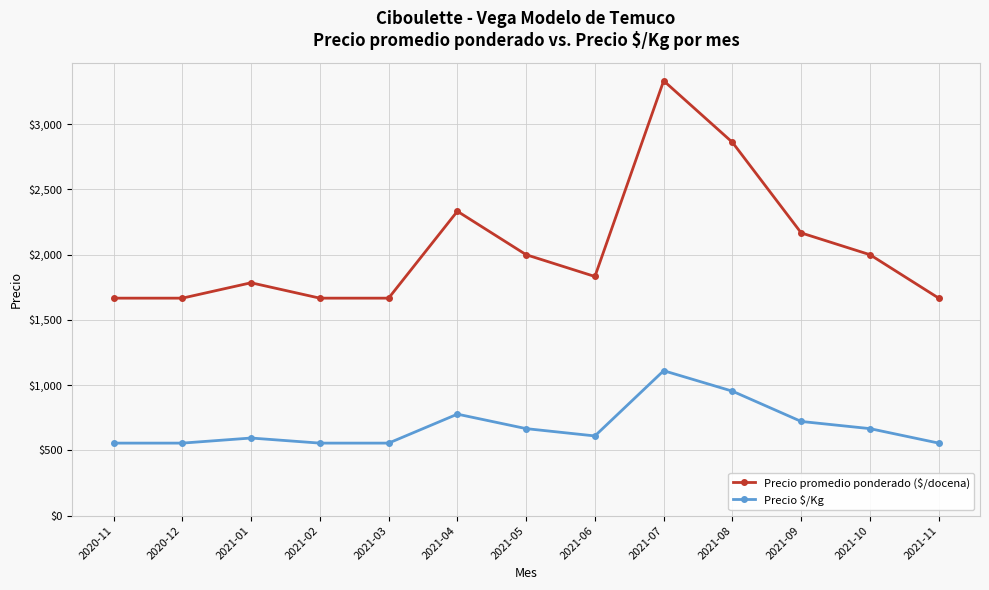

Which series has the largest range (max minus min)?

Precio promedio ponderado ($/docena)